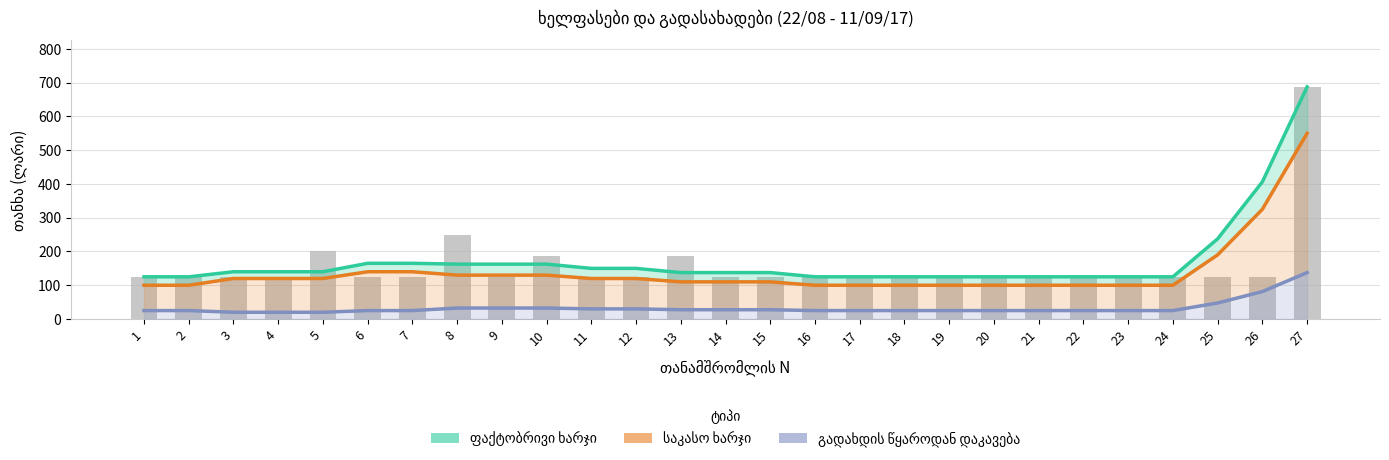

Count the number of categories in the chart.

27